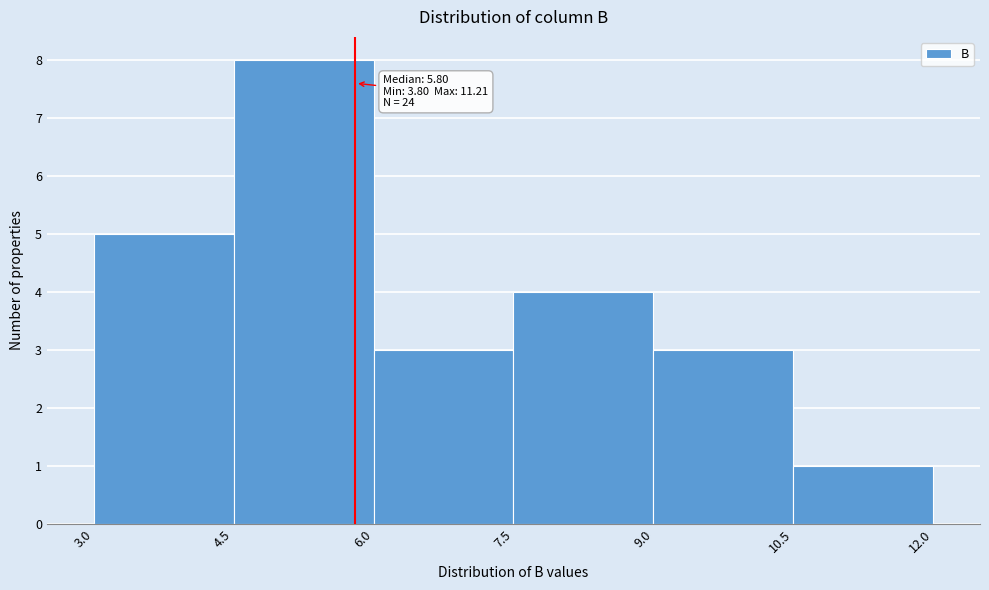

Over which range of the x-axis is the bar tallest?

4.5 to 6.0